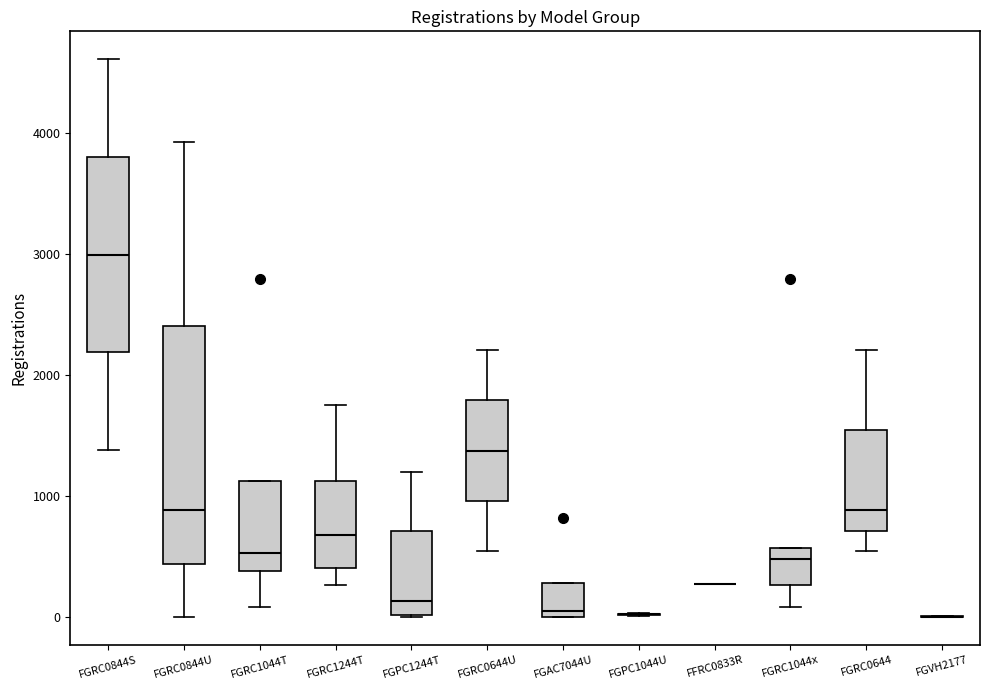

Reading left to right, transcribe this box plot: for each box, give where its median line is, the range the box spans, and where its two whiskers end, as read against the y-axis. The values are not printed on the chart, so give them approximately, as read against the axis.

FGRC0844S: median 3000, box 2200 to 3800, whiskers 1400 to 4600
FGRC0844U: median 900, box 400 to 2400, whiskers 0 to 3900
FGRC1044T: median 500, box 400 to 1100, whiskers 100 to 1100
FGRC1244T: median 700, box 400 to 1100, whiskers 300 to 1800
FGPC1244T: median 100, box 0 to 700, whiskers 0 to 1200
FGRC0644U: median 1400, box 1000 to 1800, whiskers 500 to 2200
FGAC7044U: median 100, box 0 to 300, whiskers 0 to 300
FGPC1044U: box collapsed to a line at 0, whiskers 0 to 0
FFRC0833R: box collapsed to a line at 300, whiskers 300 to 300
FGRC1044x: median 500, box 300 to 600, whiskers 100 to 600
FGRC0644: median 900, box 700 to 1500, whiskers 500 to 2200
FGVH2177: box collapsed to a line at 0, whiskers 0 to 0